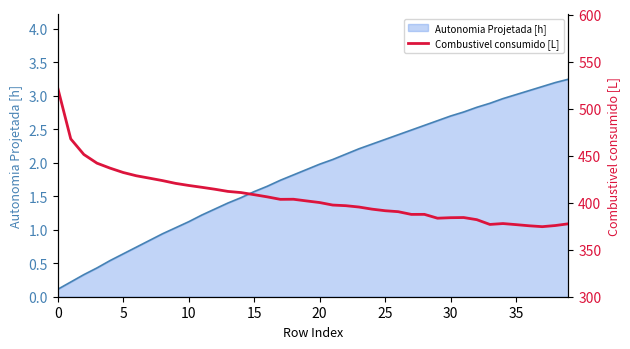

Is it true that Autonomia Projetada [h] equals 3.6 at 30?

False